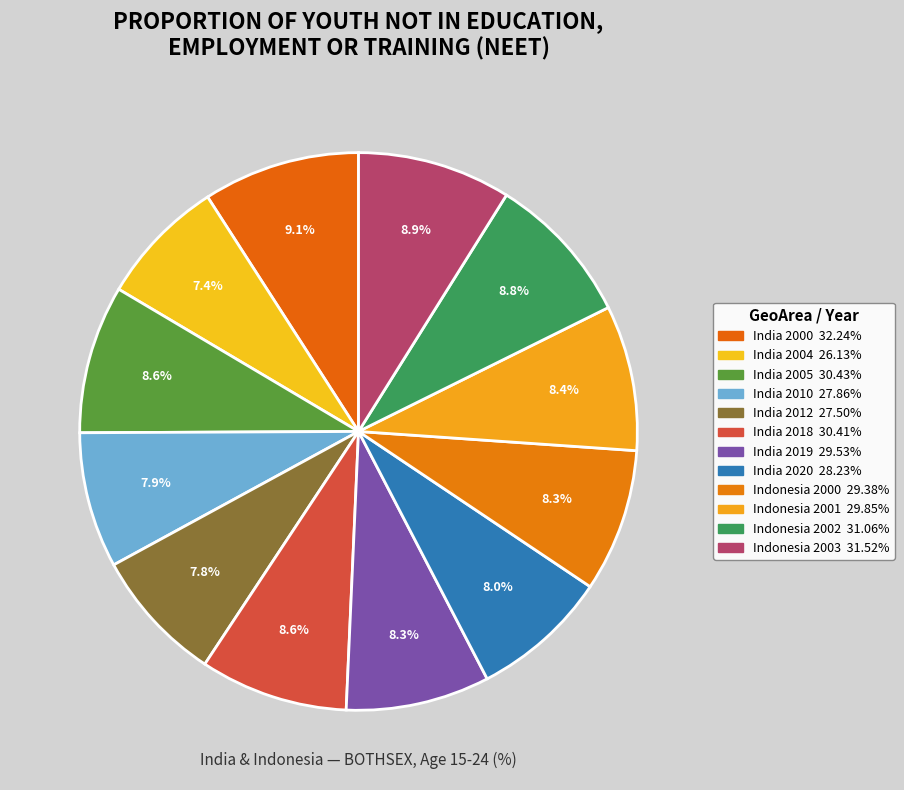

How many segments does this pie chart have?

12